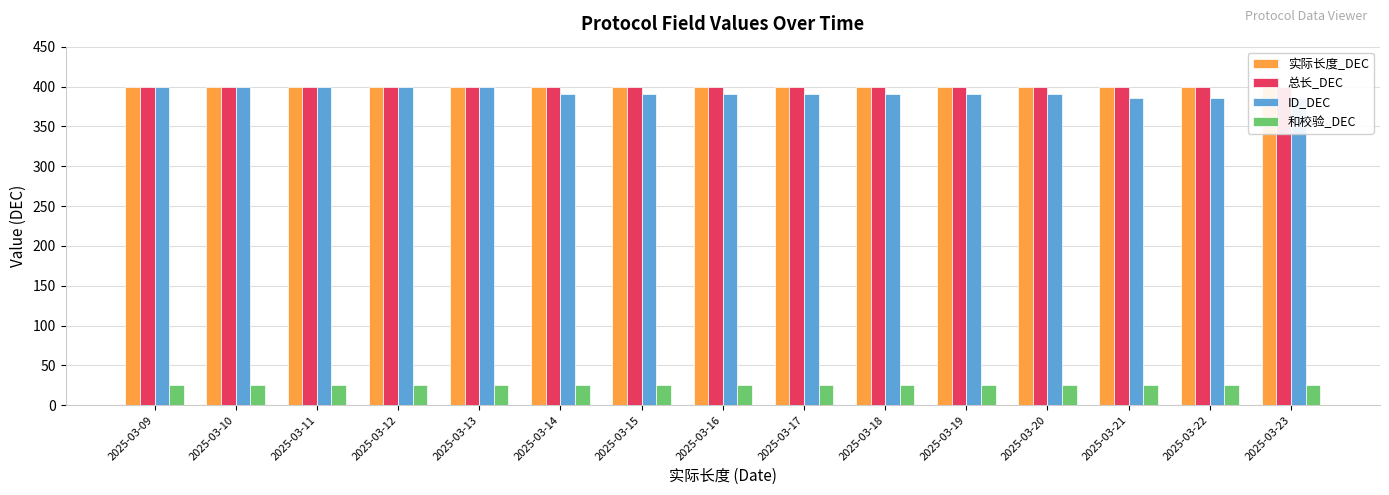

What is the sum of all 总长_DEC values?

6000